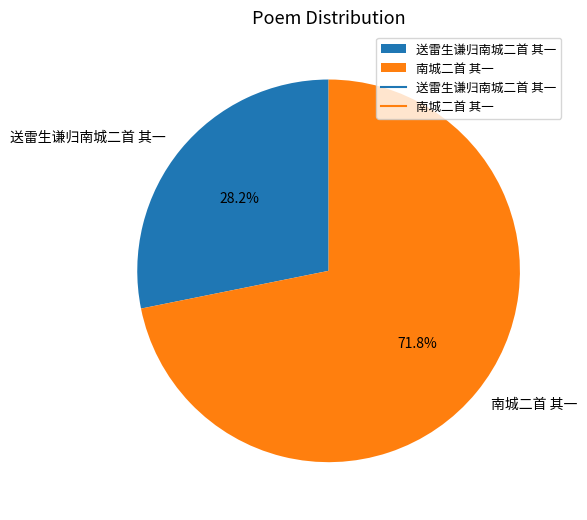

To the nearest percent, what percentage of the pie is 南城二首 其一?

72%